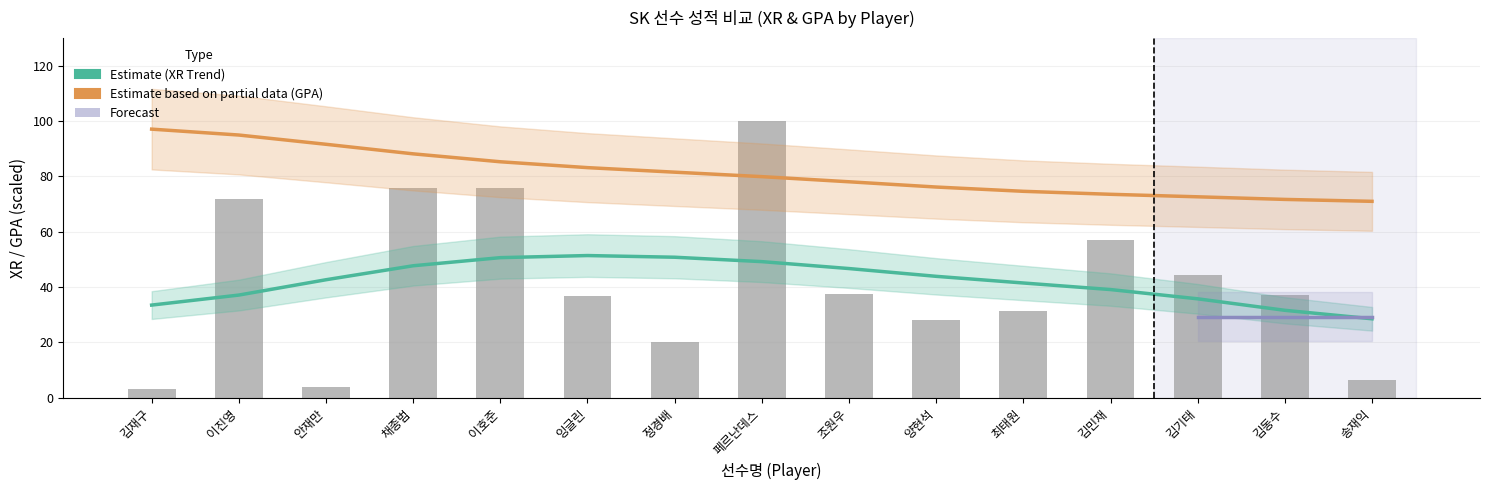

At which label is the value closest to 51?

김민재